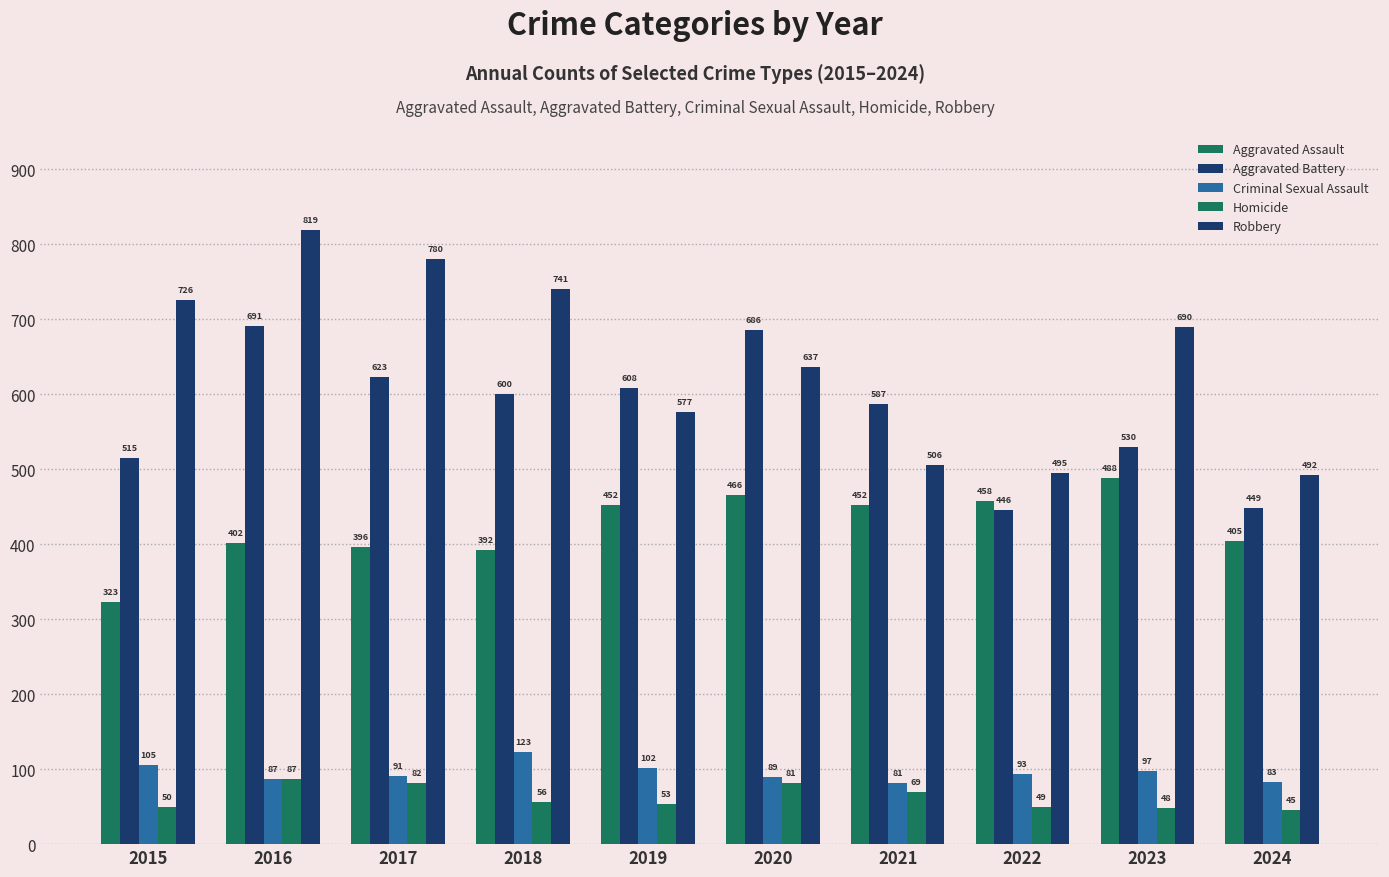

How many bars are there in total?

50